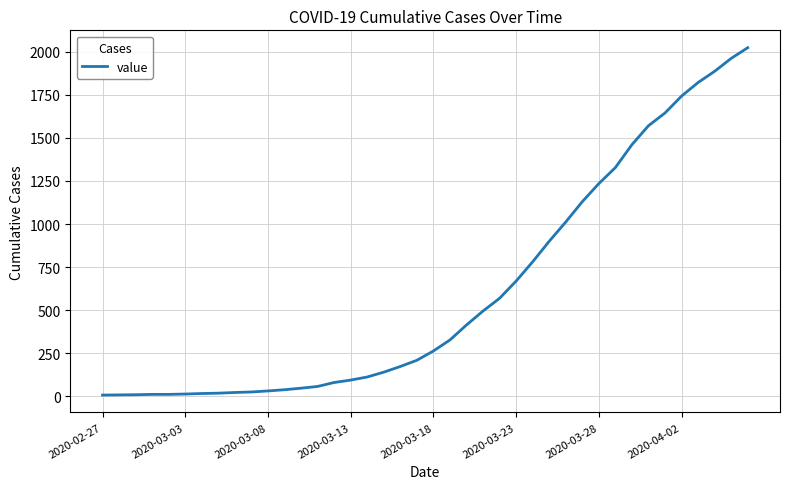

Does the chart display data point markers on the line(s)?

No